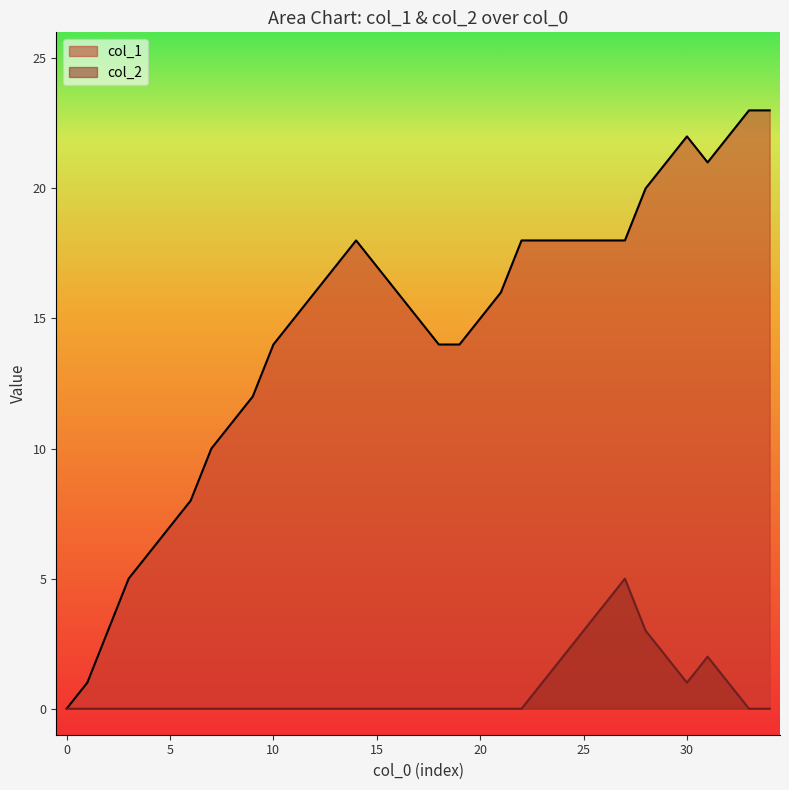

Is the value of col_2 at 13 greater than the value of col_1 at 26?

No